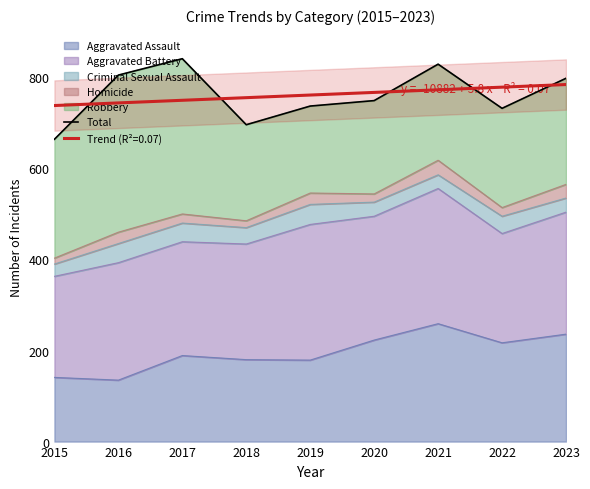

Reading left to right, extract all data points from this chart.

2015=664	2016=805	2017=841	2018=696	2019=737	2020=749	2021=829	2022=732	2023=798